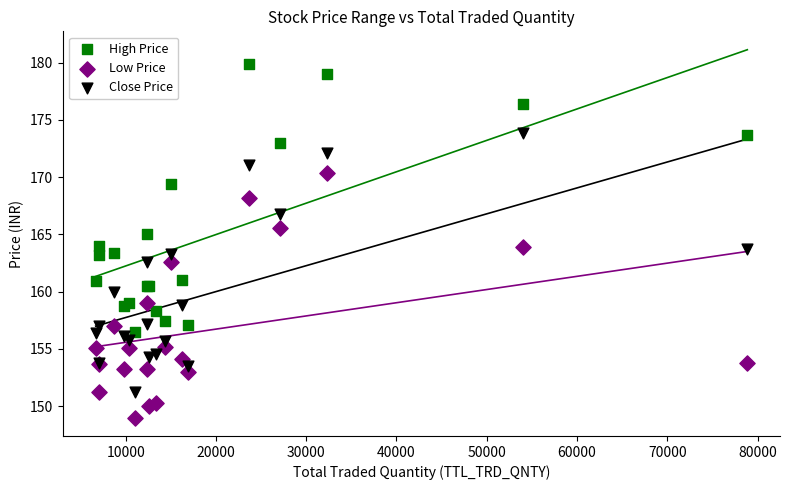

Which series reaches the minimum Y coordinate?

Low Price